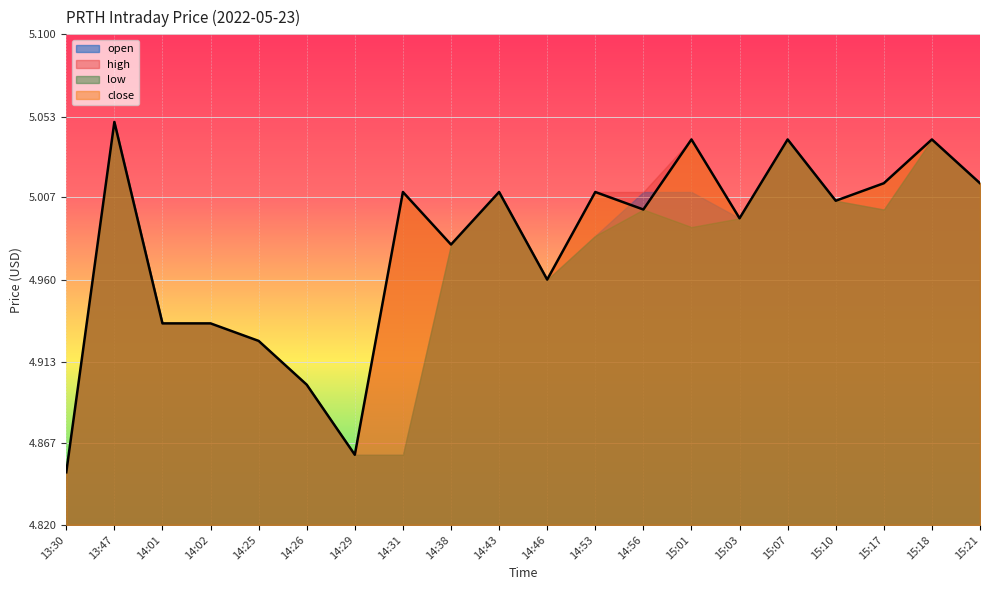

Which category has the lowest value across all series?

13:30